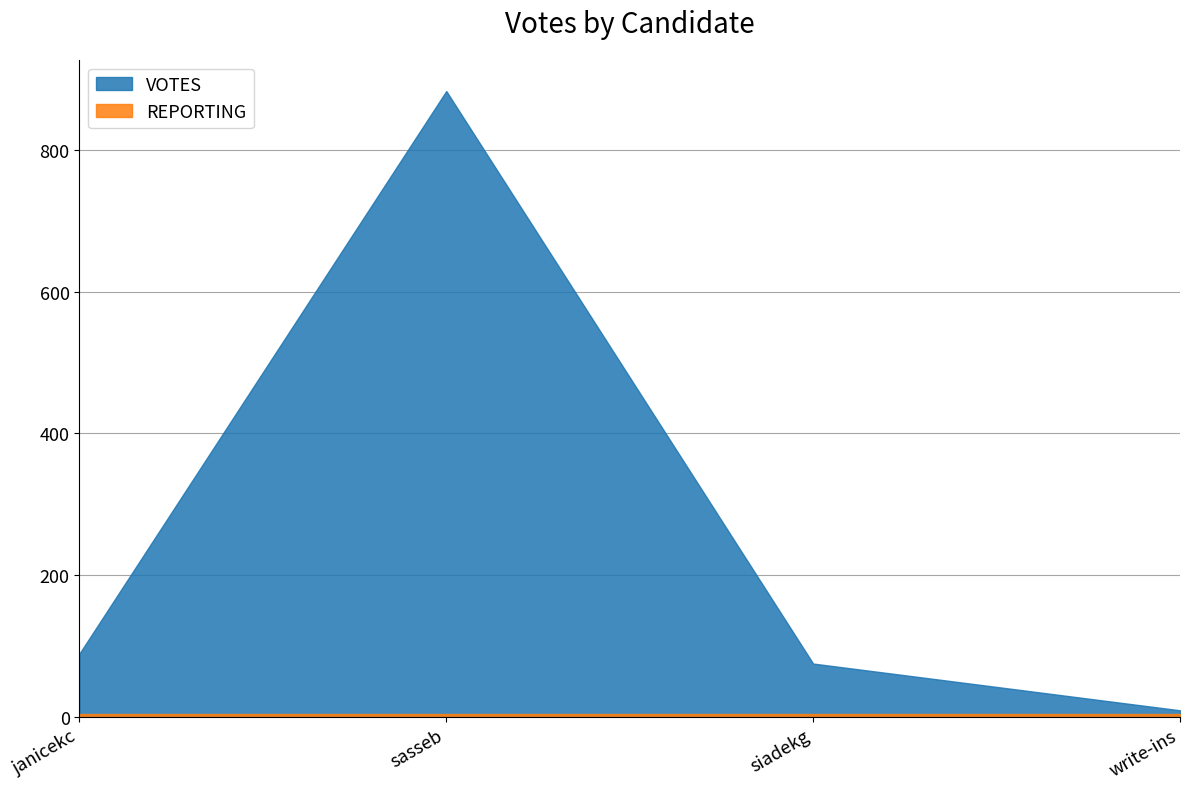

What is the label of the 1st point from the right?

write-ins